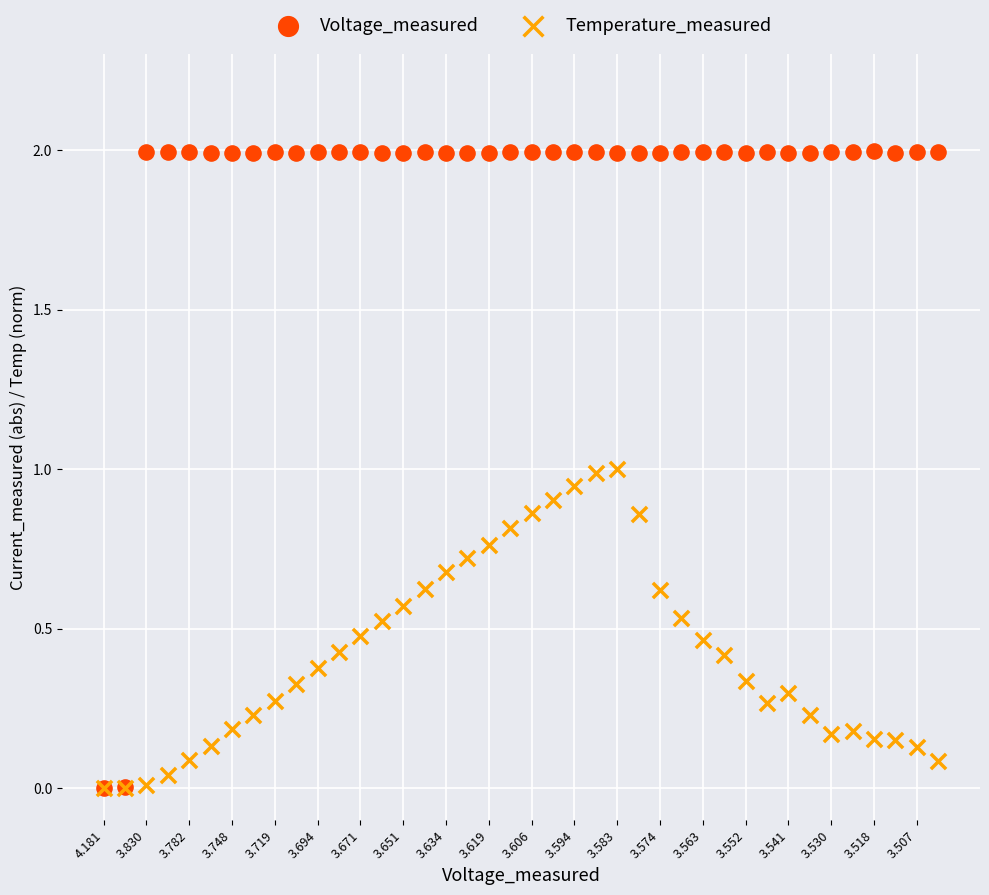

What are all the series names shown in the legend?

Voltage_measured, Temperature_measured